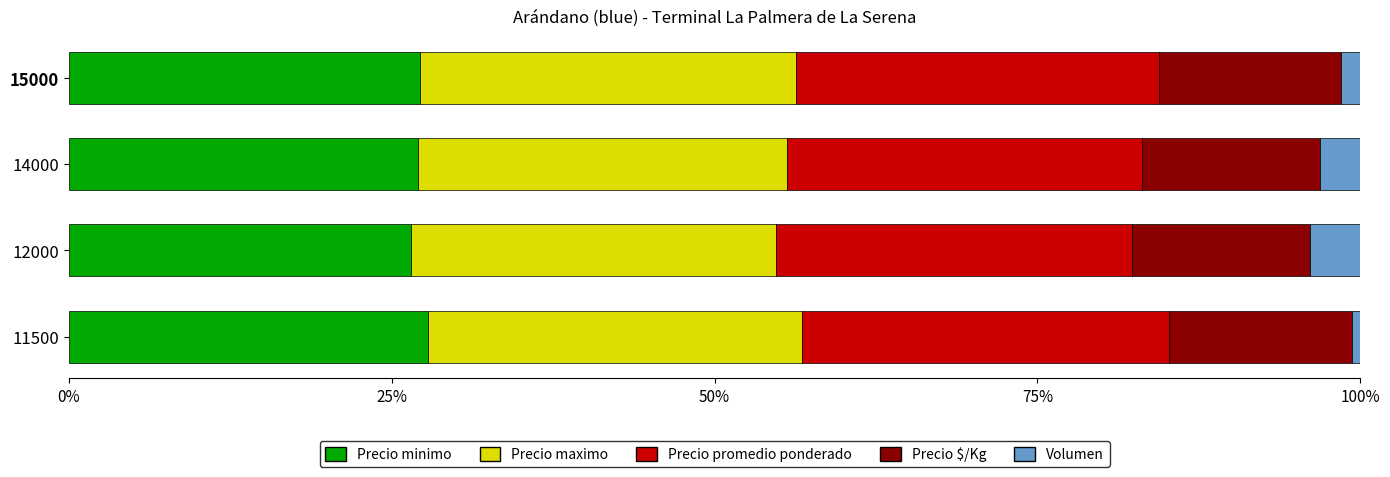

What is the lowest value of the Precio minimo series?

26.5